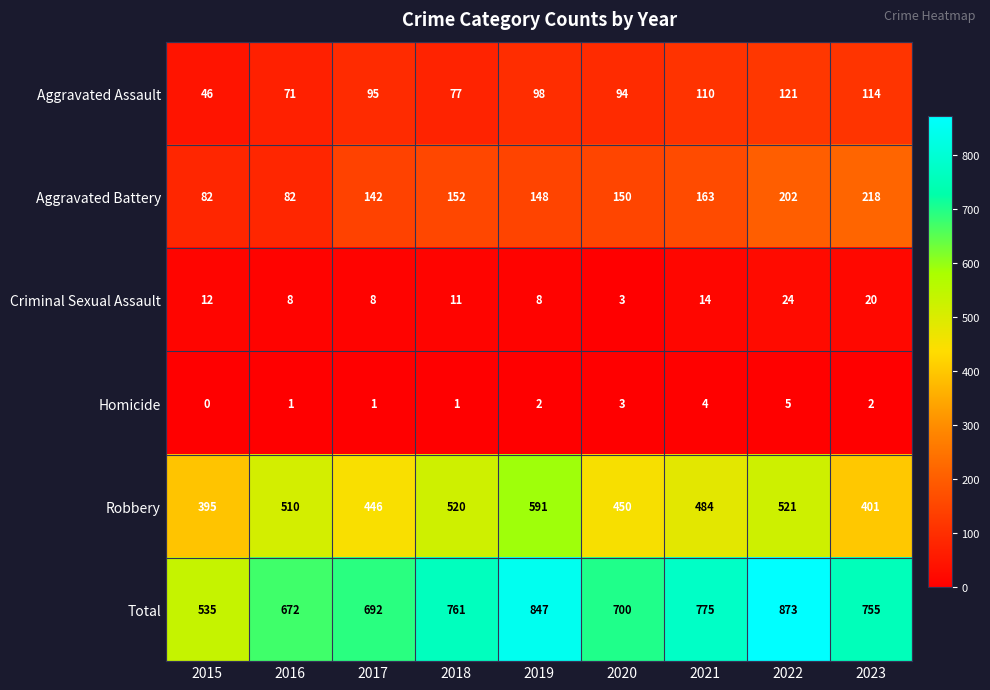

What is the difference between the maximum and minimum values in the Criminal Sexual Assault series?

21